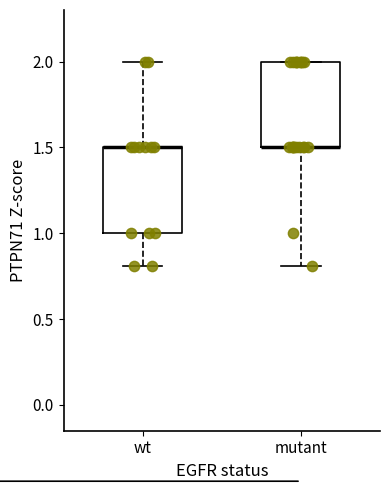

Where does the lower whisker of the box for mutant end on the y-axis? The values are not printed on the chart, so give them approximately, as read against the axis.

0.8